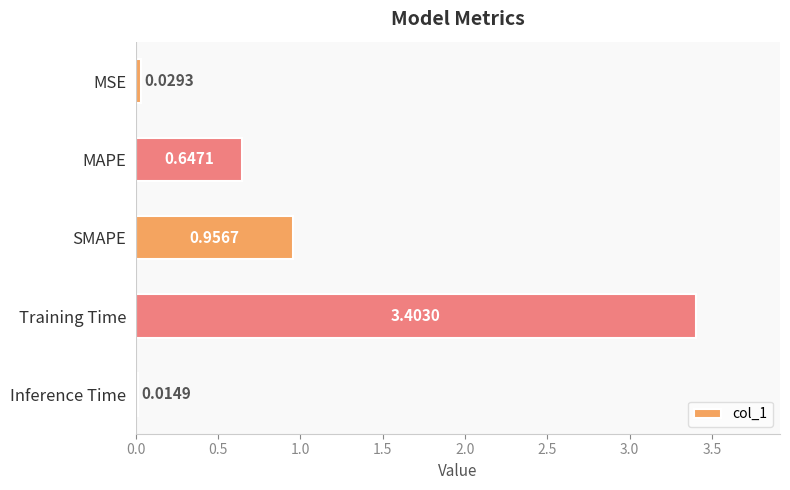

Rank the categories by value from lowest to highest.

Inference Time, MSE, MAPE, SMAPE, Training Time